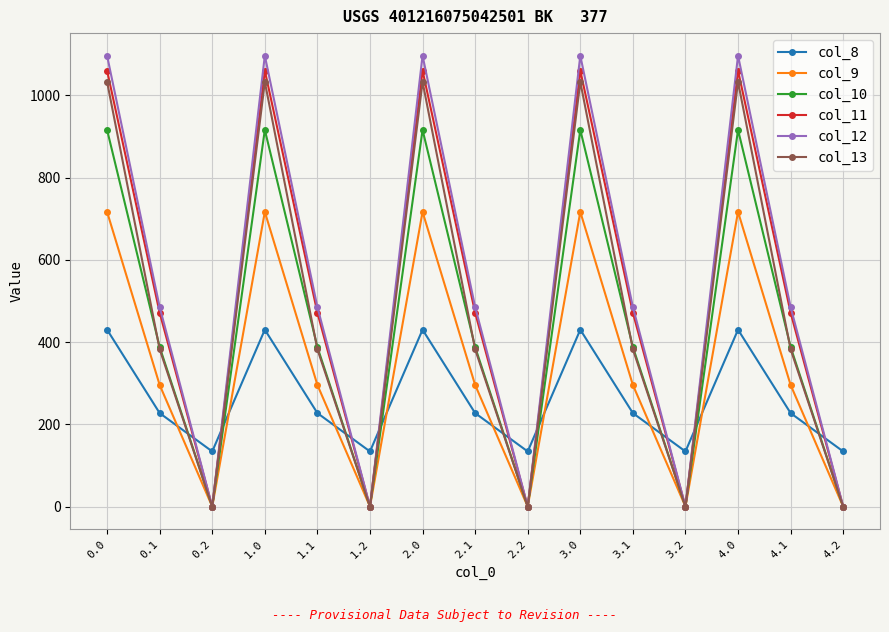

What is the greatest value displayed?

1096.7